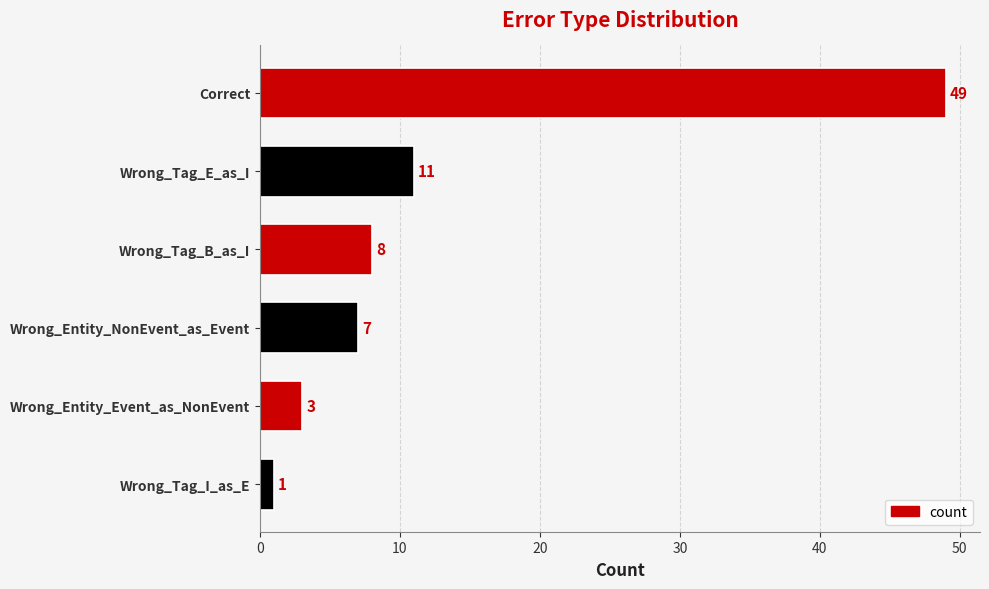

The value at Wrong_Tag_E_as_I is 11. True or false?

True